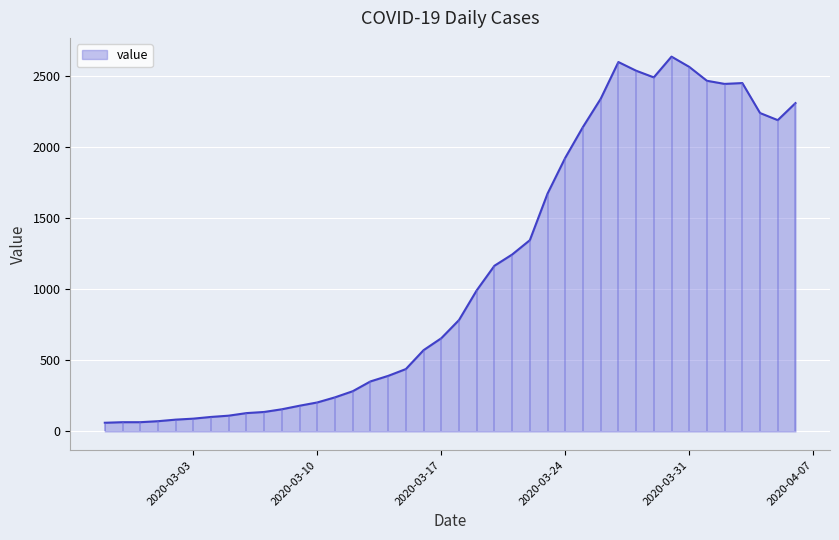

Reading right to left, extract all data points from this chart.

2311	2191	2241	2452	2446	2468	2566	2638	2492	2539	2600	2341	2143	1926	1674	1346	1245	1166	993	784	656	572	439	391	352	283	240	204	181	156	137	129	111	102	90	83	72	65	65	61